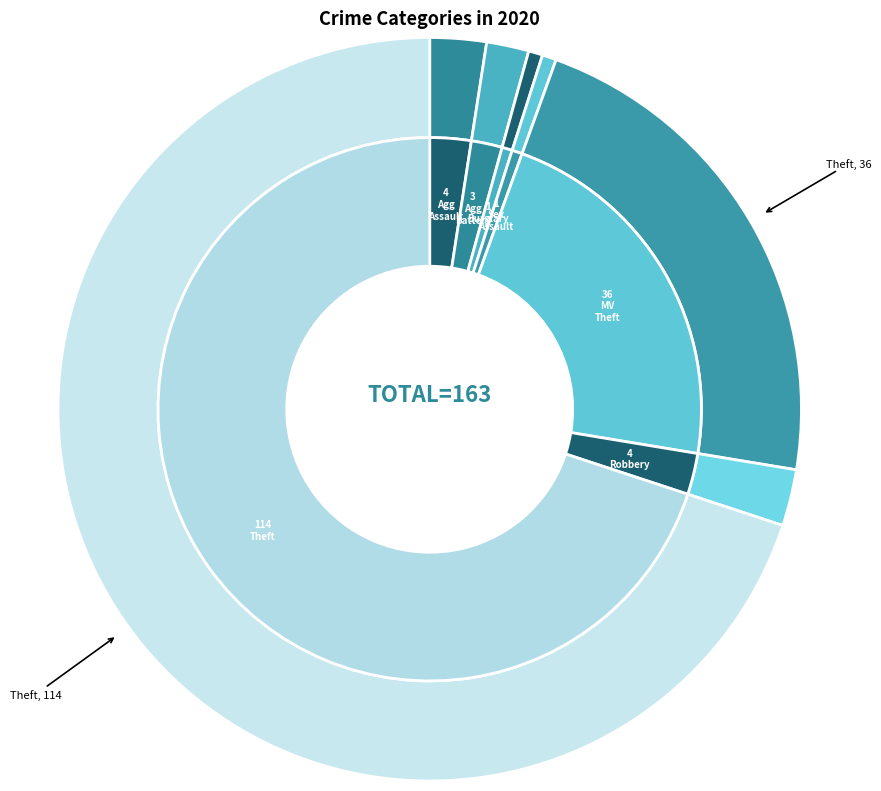

To the nearest percent, what percentage of the pie is Robbery?

2%